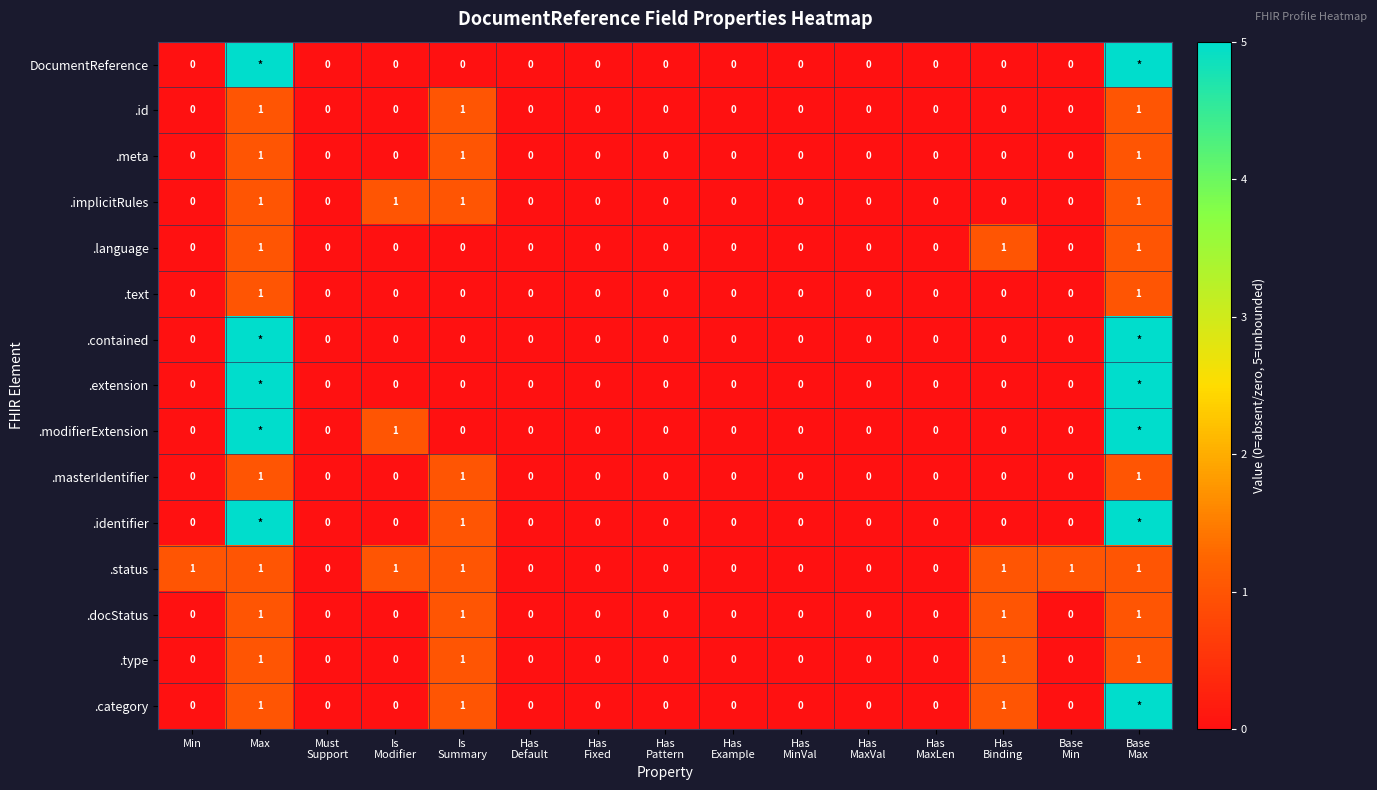

At which category does the chart reach its minimum across all series?

Min